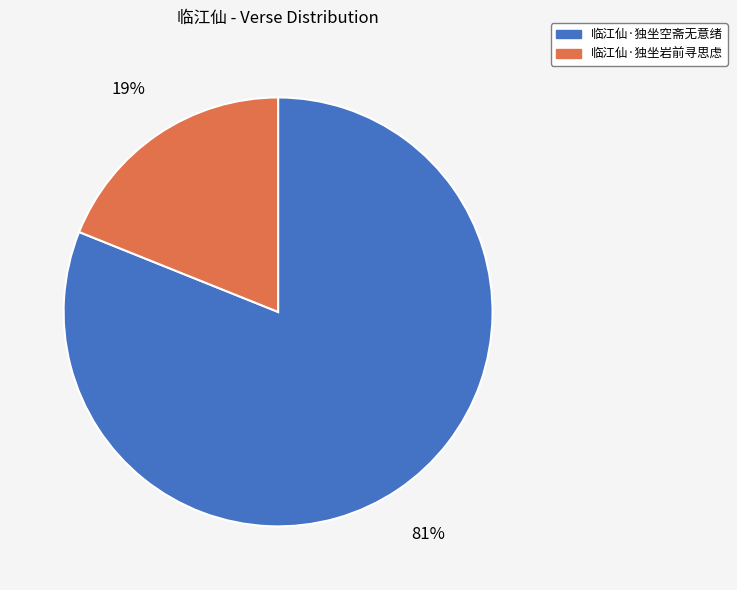

How many slices are in this pie chart?

2